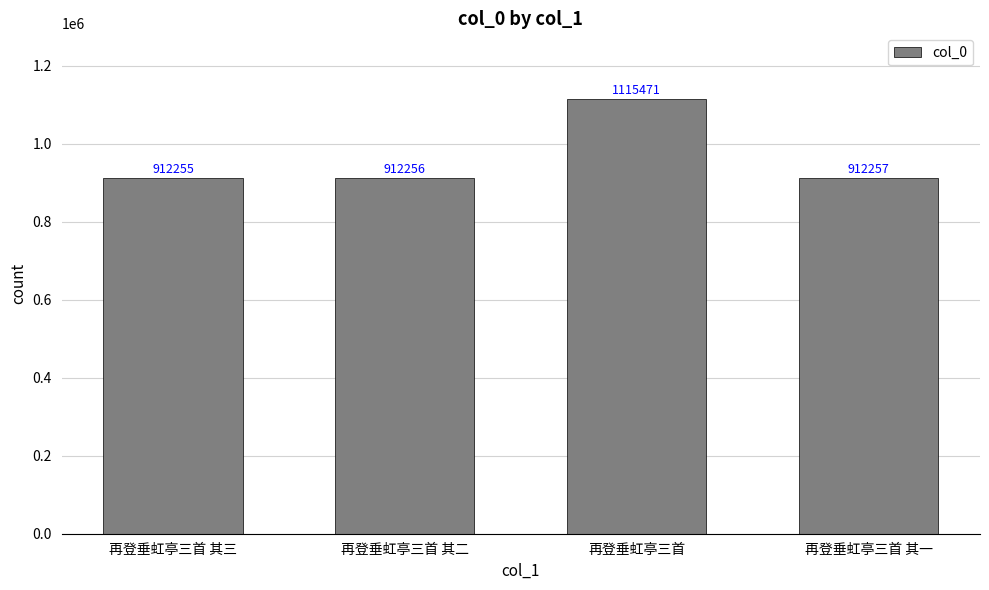

What is the smallest value displayed?

912255